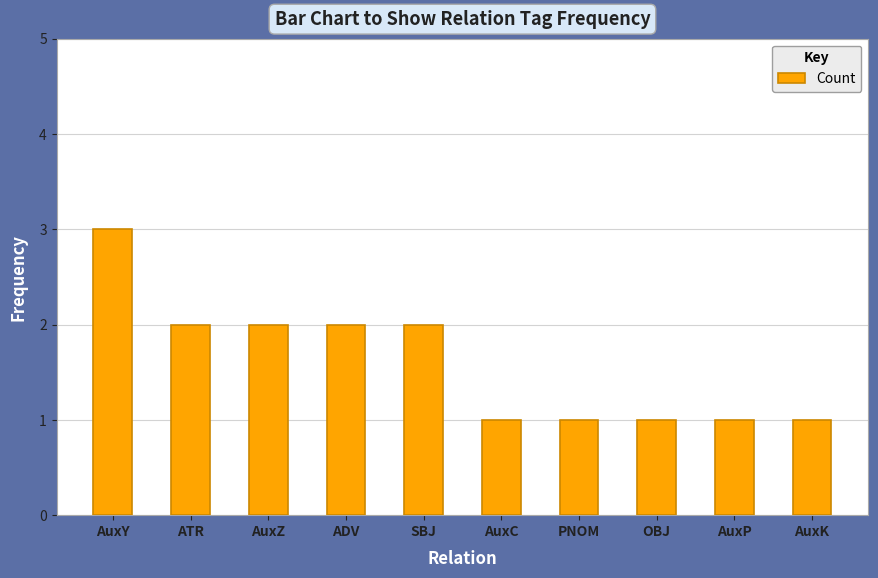

What is the average value?

2